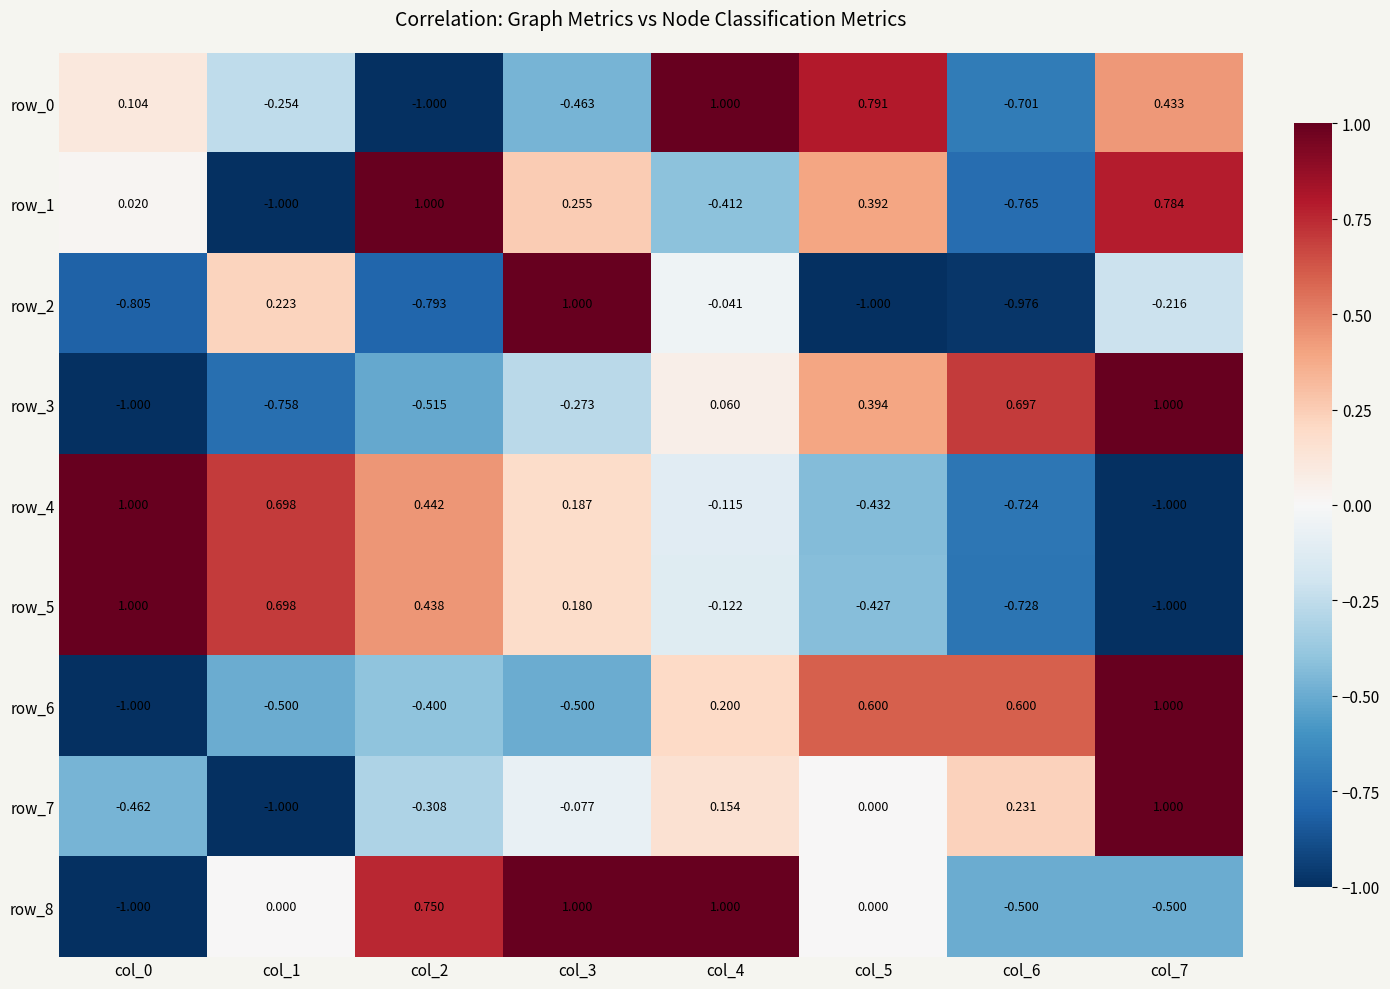

What is the spread (max minus min) of values at col_0?

2.0